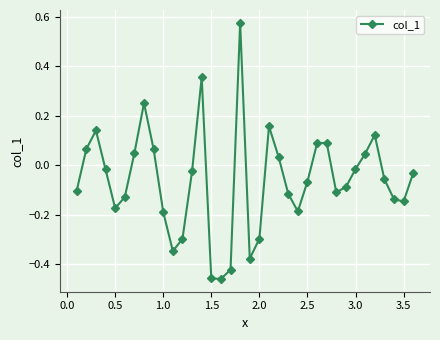

How many interior local valleys (lower than both neighbors) does the data have?

7